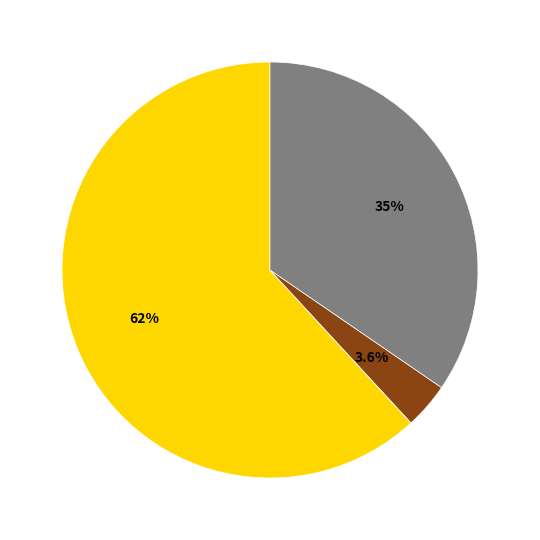

Is there any slice that represents more than half of the pie?

Yes